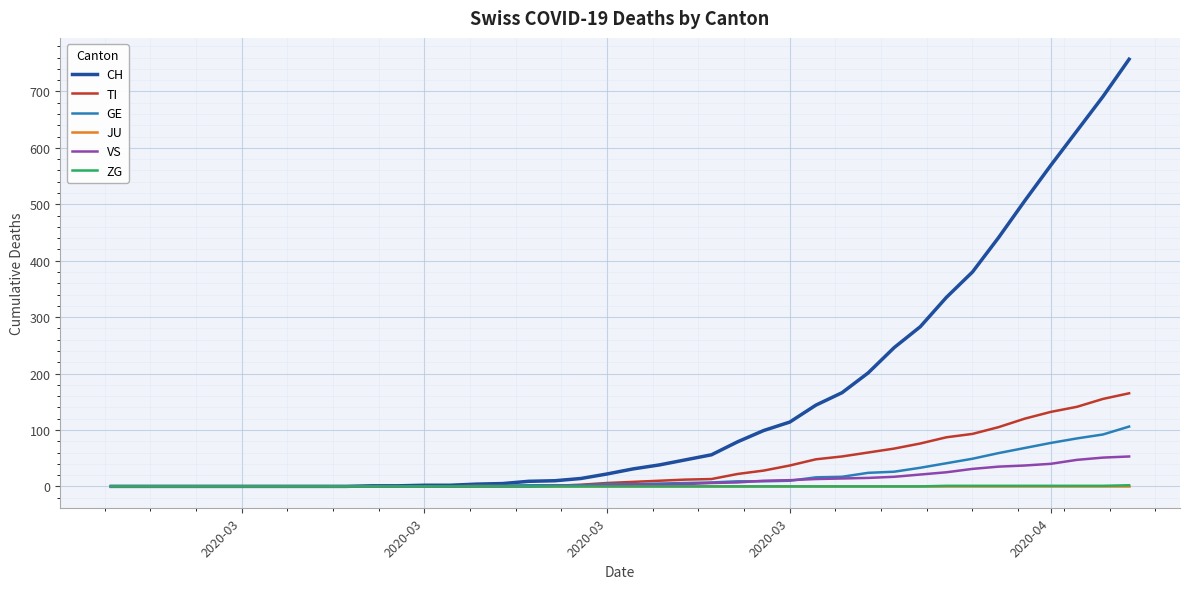

What is the greatest value displayed?

757